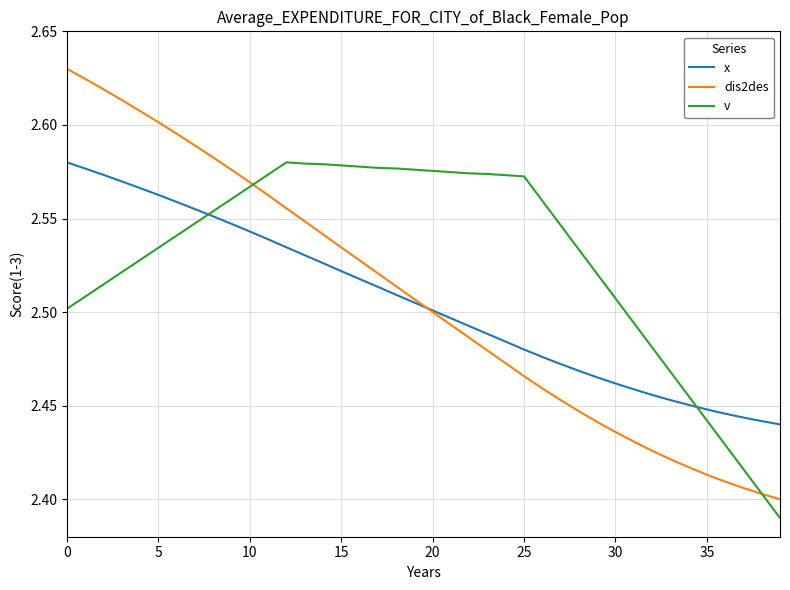

Which series ends up on top after the final intersection of v and x?

x